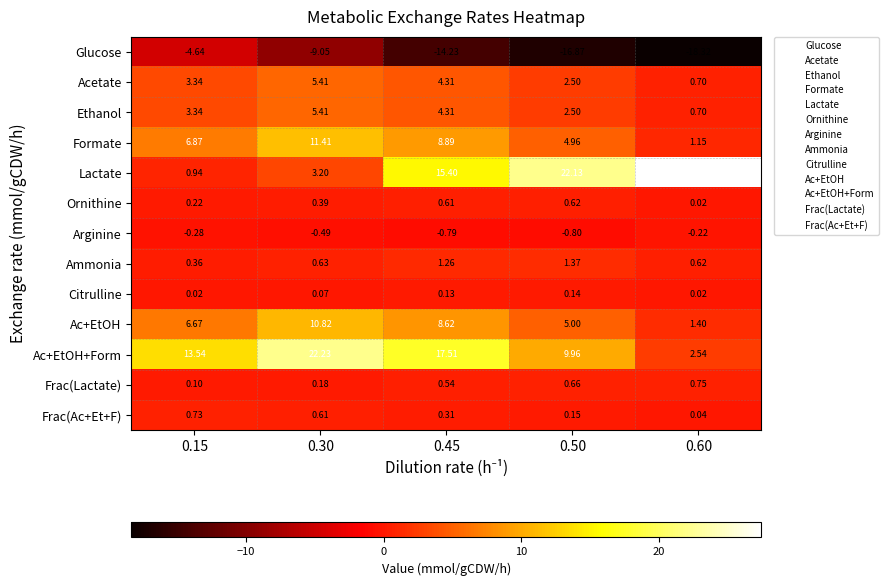

Between 0.50 and 0.60, which series saw the biggest shift?

Ac+EtOH+Form